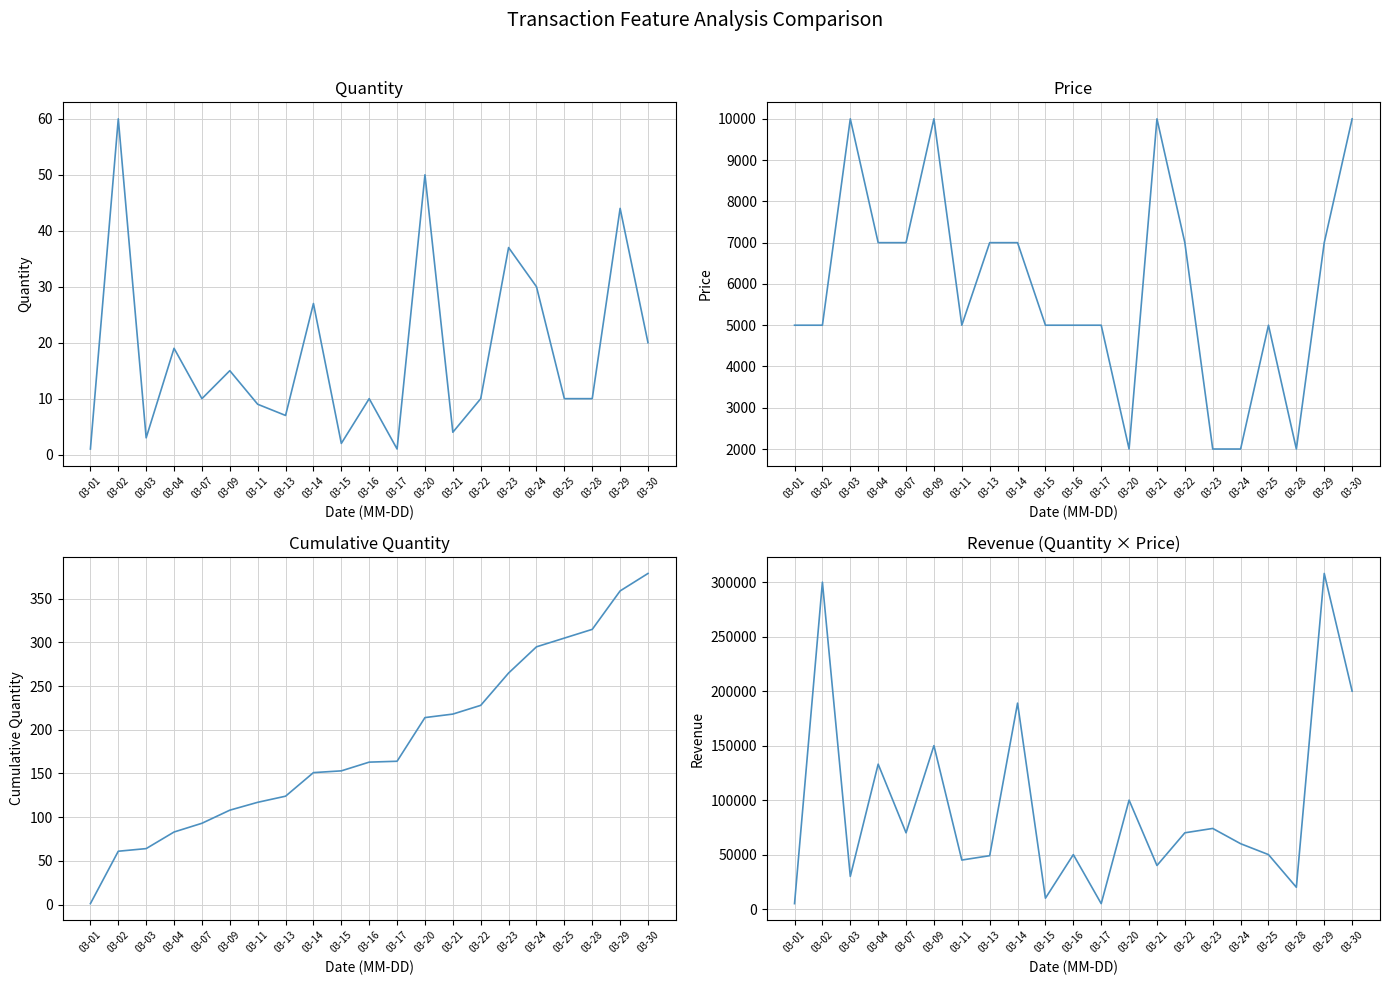

At 03-04, list the series in order from smallest to largest.

Quantity, Cumulative Quantity, Price, Revenue